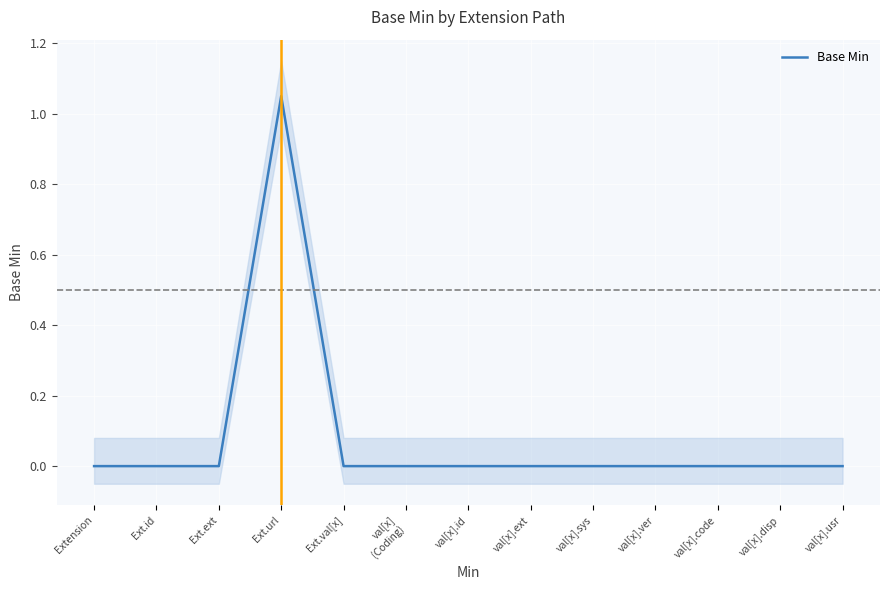

What is the label of the 2nd point from the right?

val[x].disp